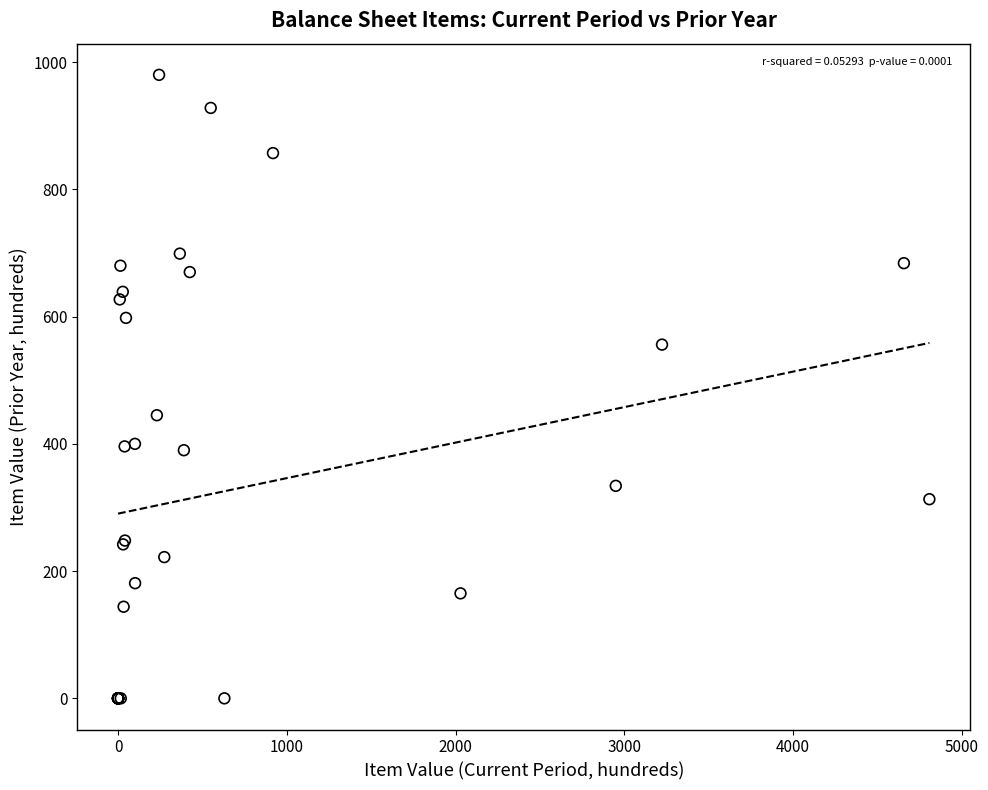

What Y value in the scatter plot is closest to 490?

445